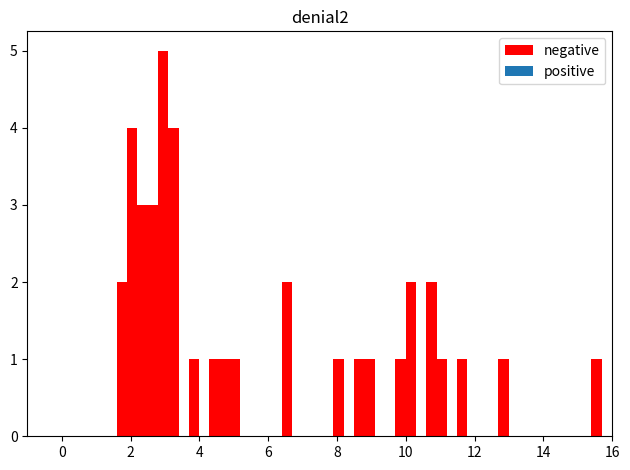

Read against the x-axis, roughly where is the centre of the tallest bar?

3.0